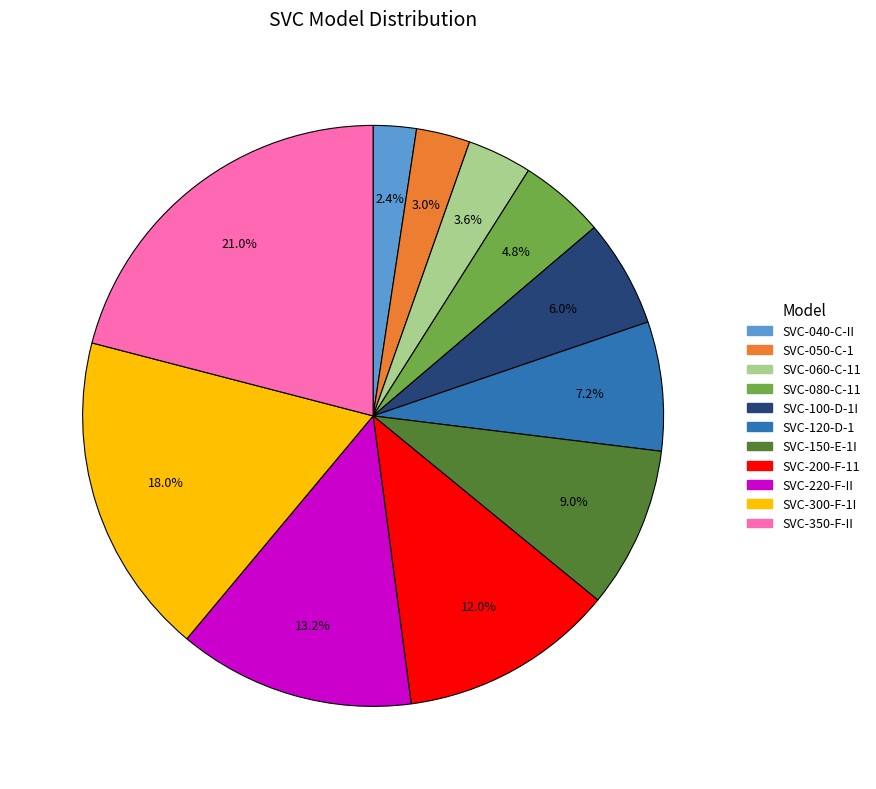

Which has a higher value, SVC-060-C-11 or SVC-040-C-II?

SVC-060-C-11